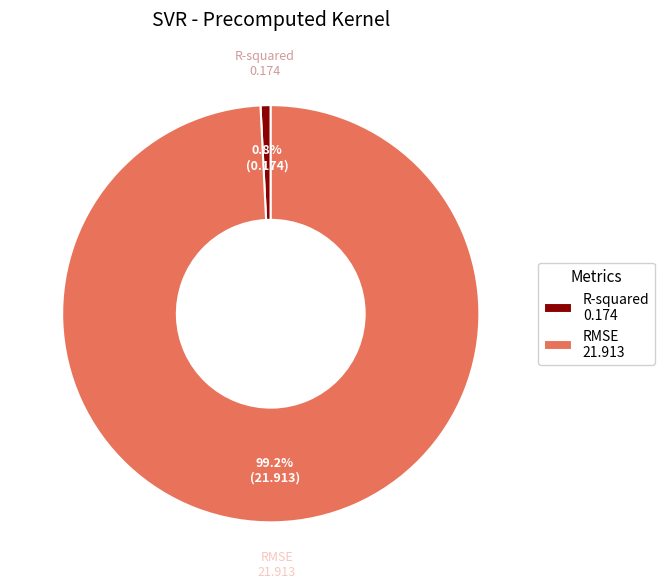

Rank the categories by value from highest to lowest.

RMSE, R-squared